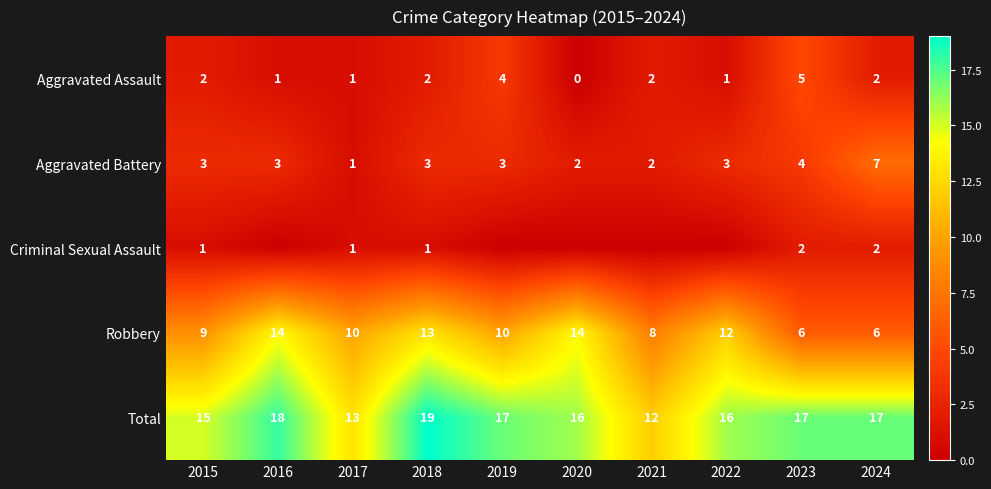

What is the difference between the maximum and minimum values in the Total series?

7